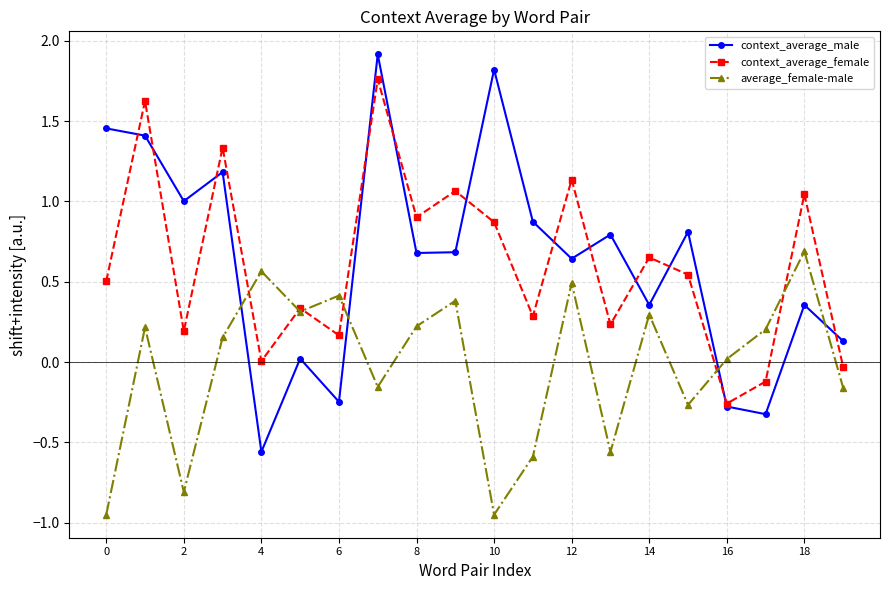

After their last crossing, which series has the higher values: average_female-male or context_average_male?

context_average_male